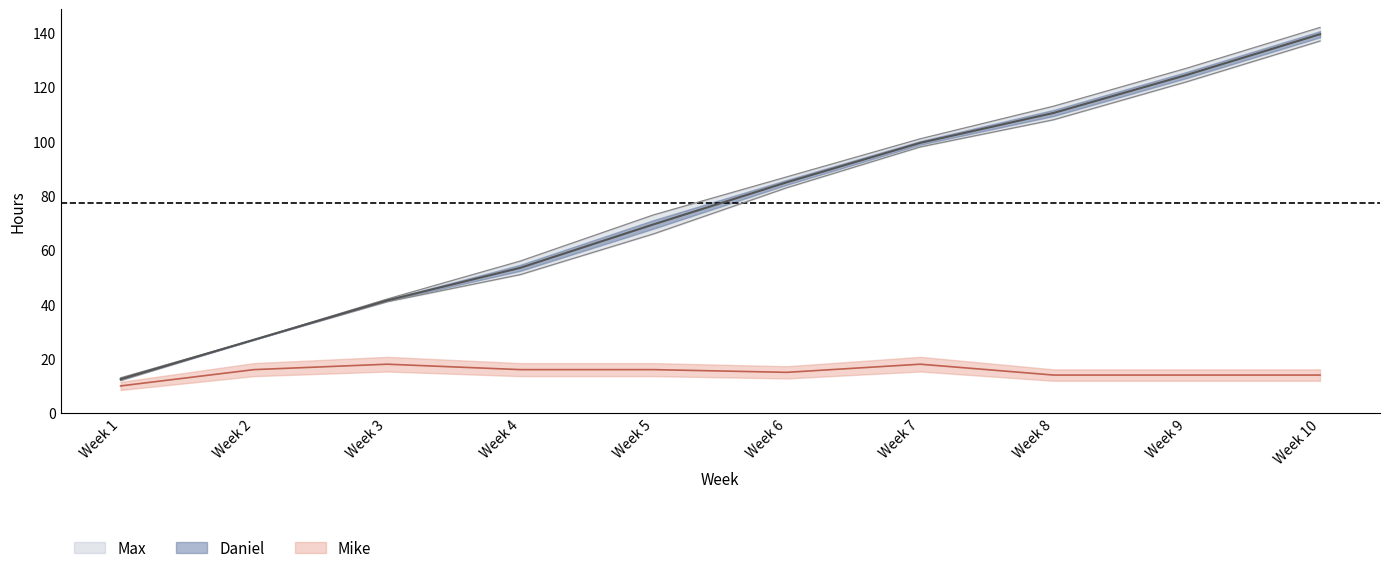

Which series has the widest spread of values?

Daniel